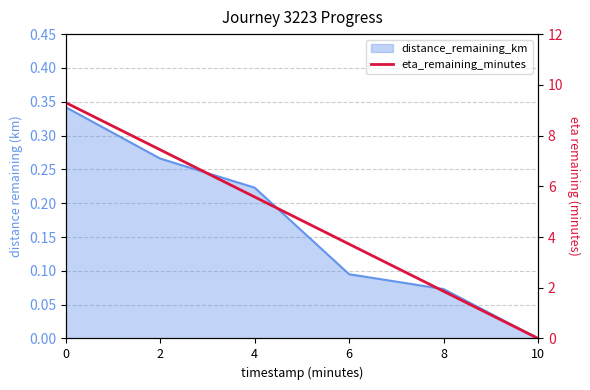

What is the difference between the maximum and minimum values?

9.3